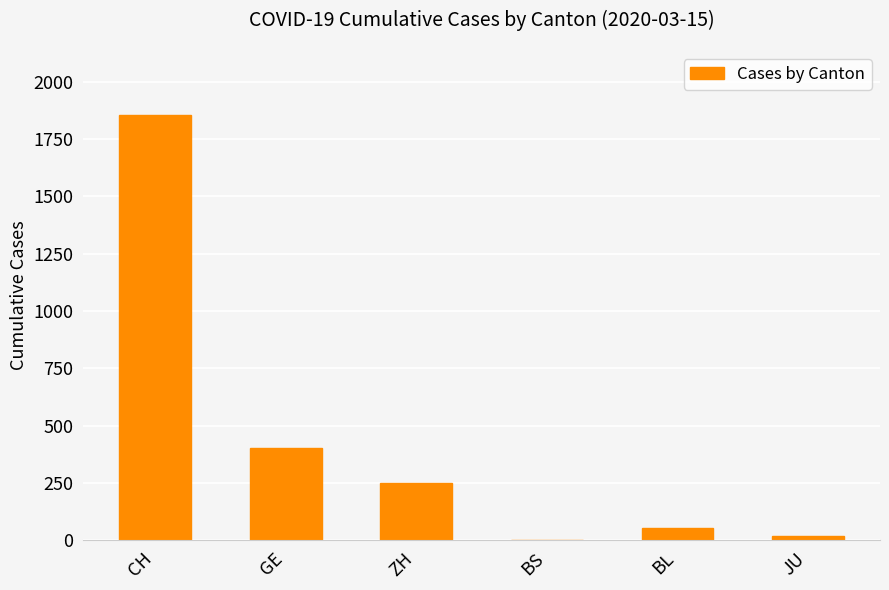

What is the change in value from GE to JU?

-382